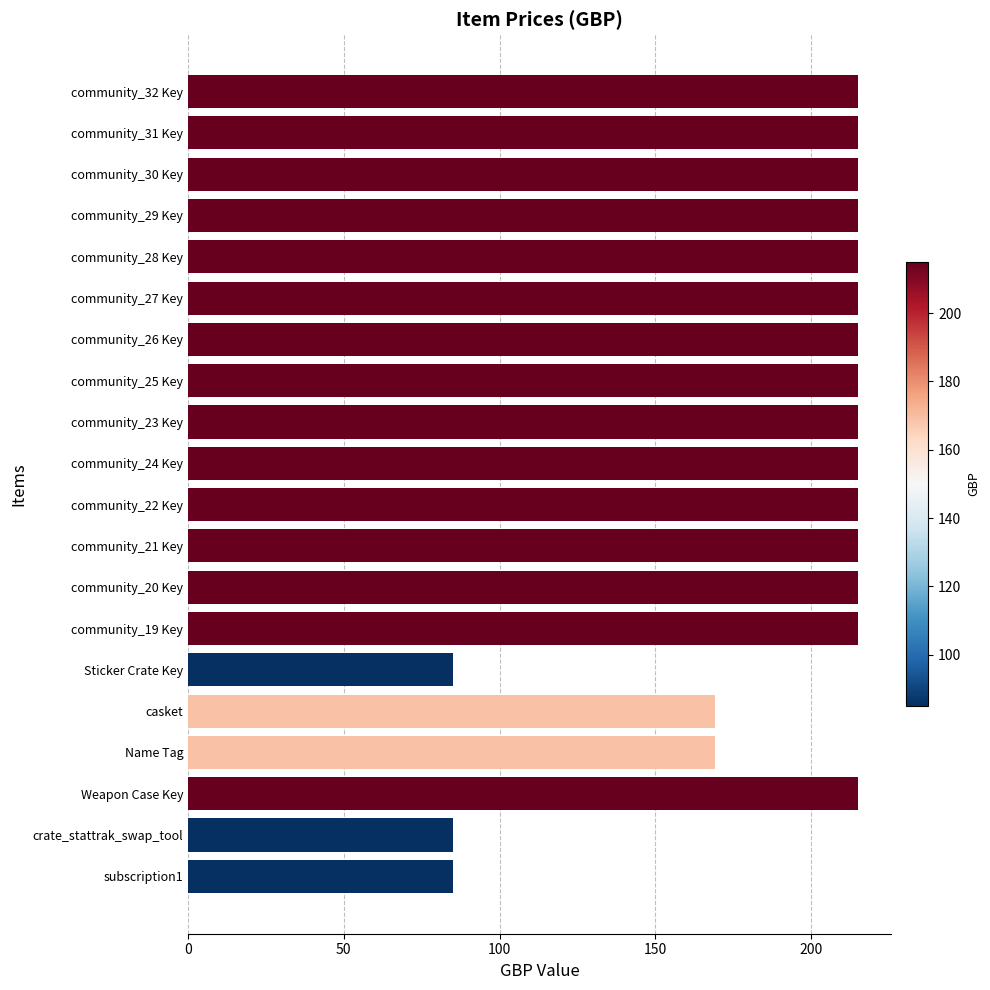

What is the difference between the maximum and minimum values?

130